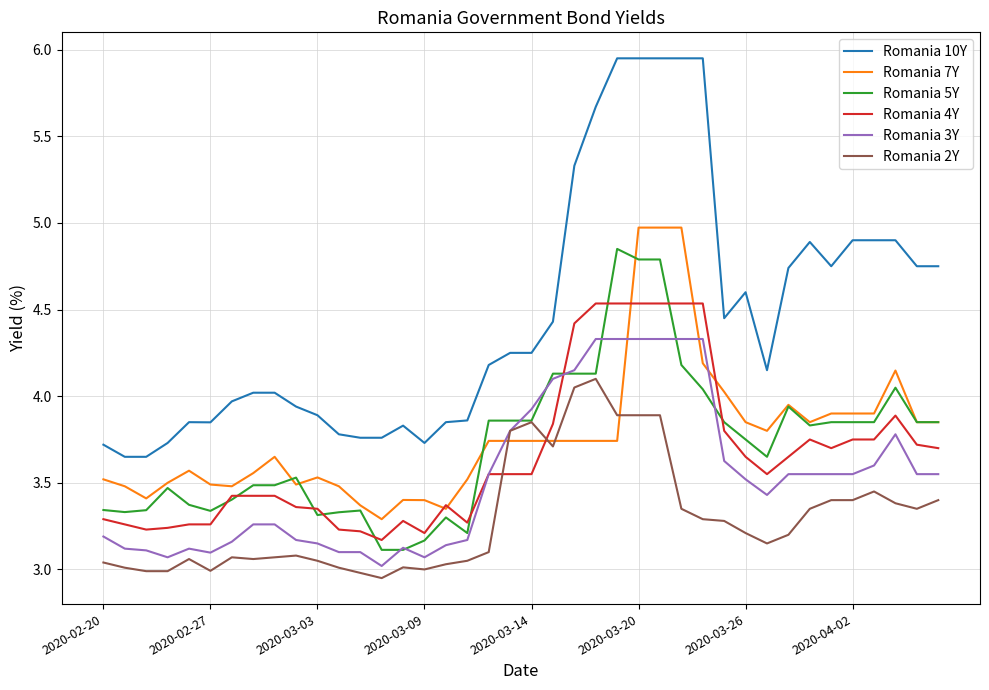

True or false: Romania 3Y and Romania 5Y intersect in this chart.

True